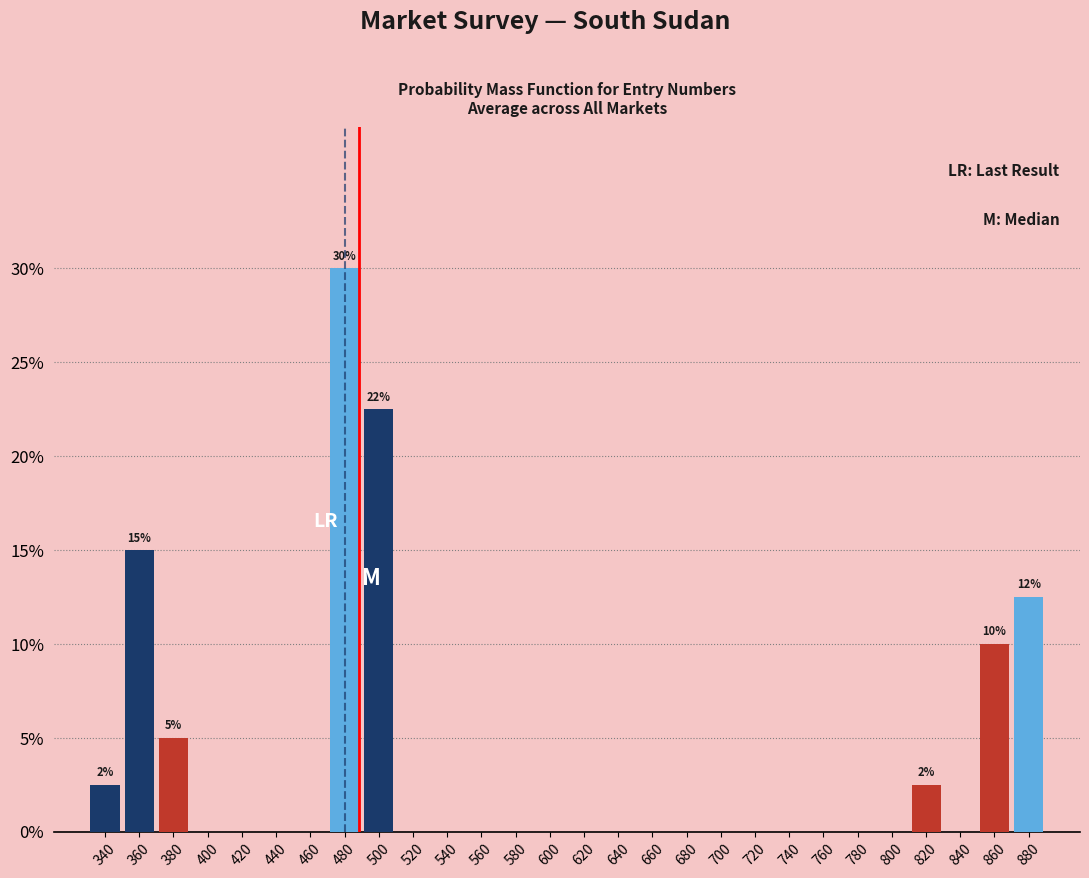

Over which range of the x-axis is the bar tallest?

470 to 490